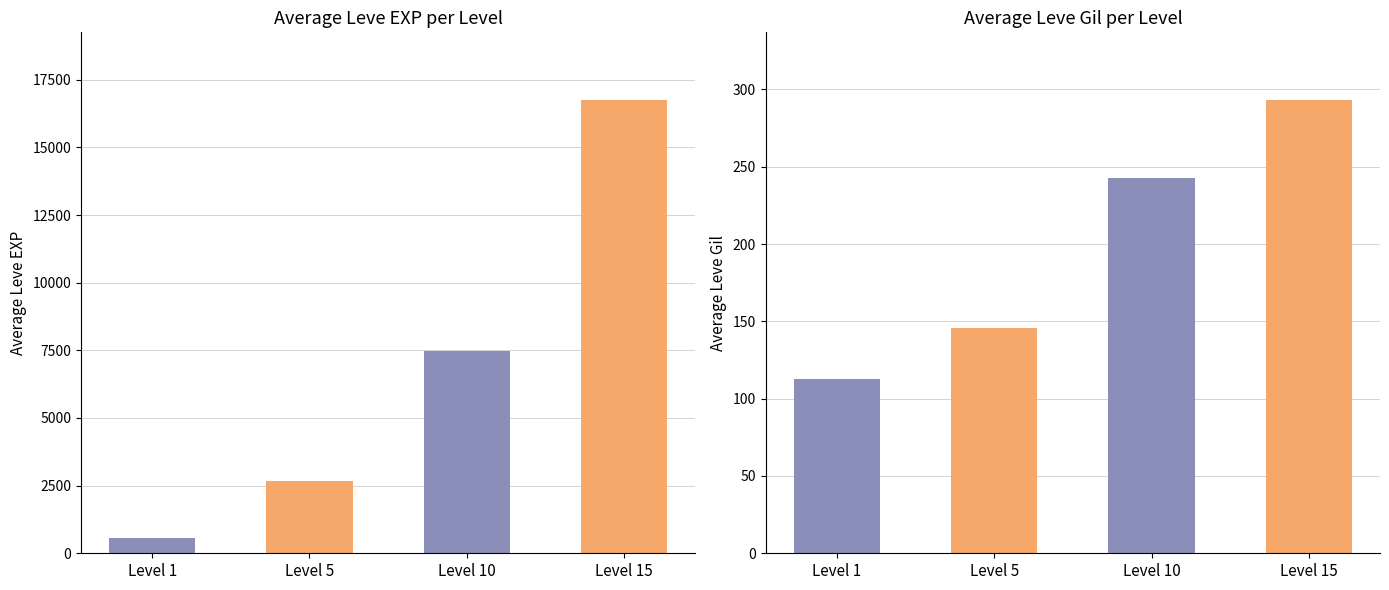

How many values in the Avg Leve Gil series exceed 243?

1